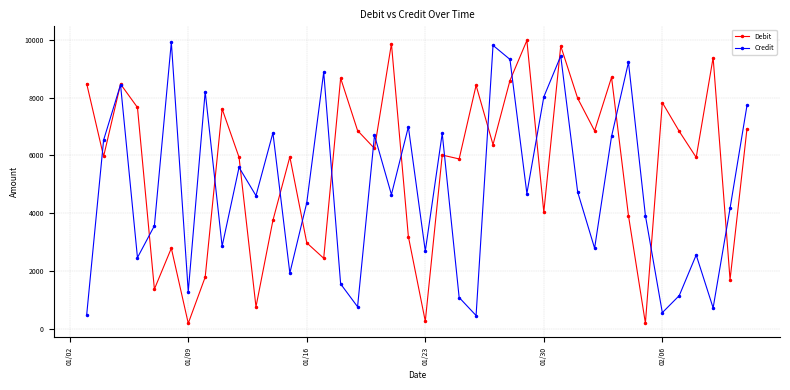

What is the maximum value for Credit?

9928.1